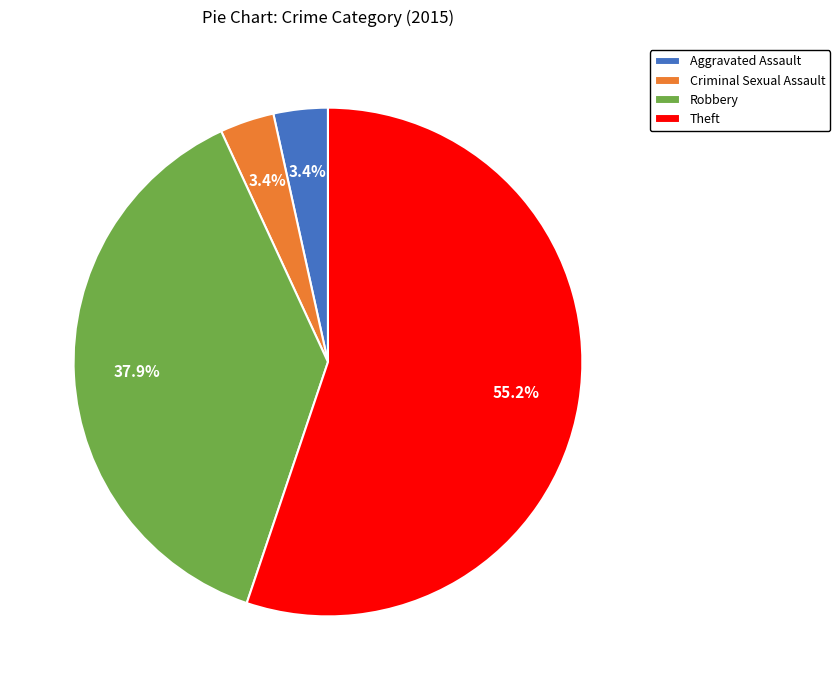

How many segments does this pie chart have?

4